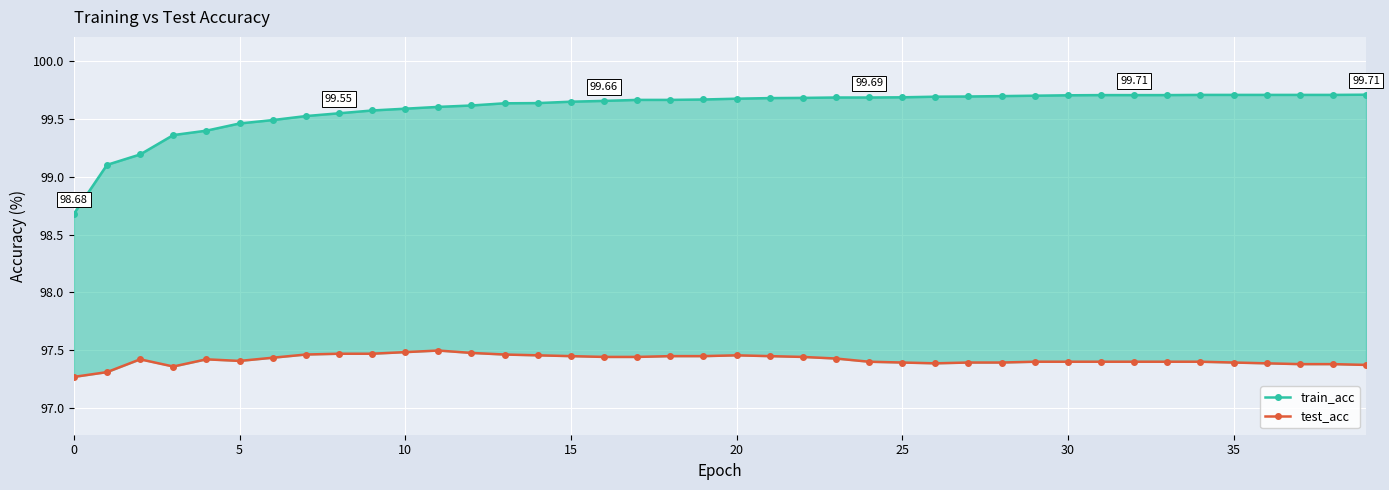

True or false: test_acc and train_acc cross at least once.

False